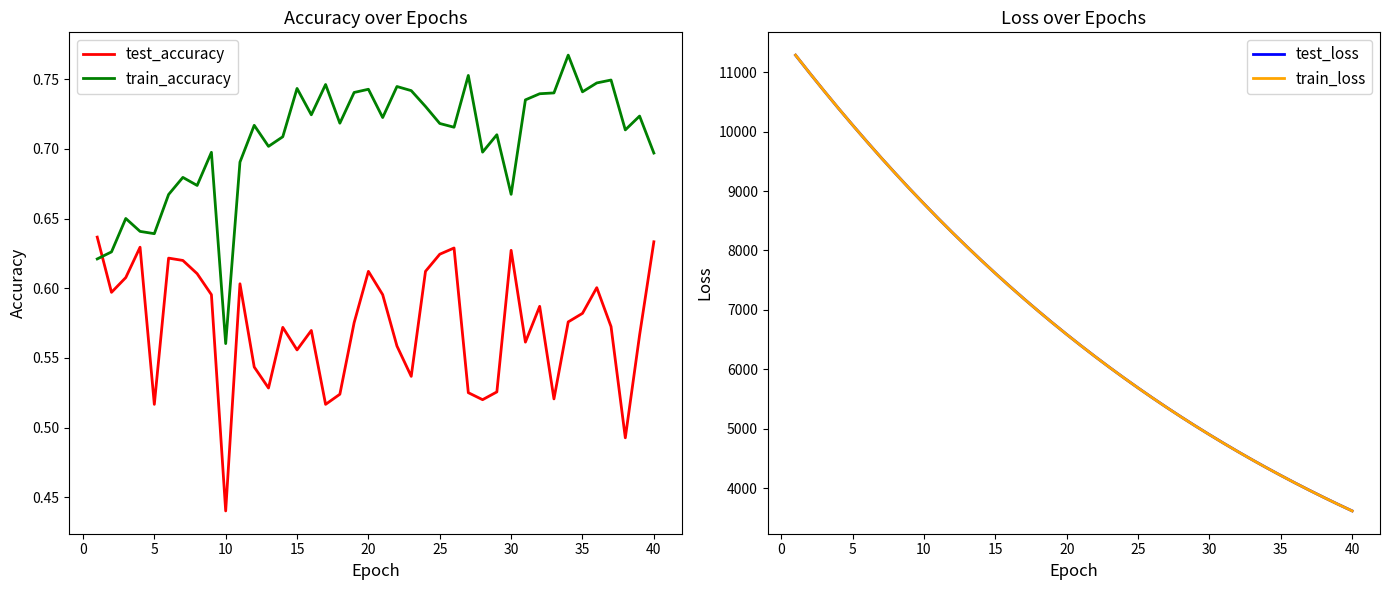

What is the sum of all train_accuracy values?

28.2